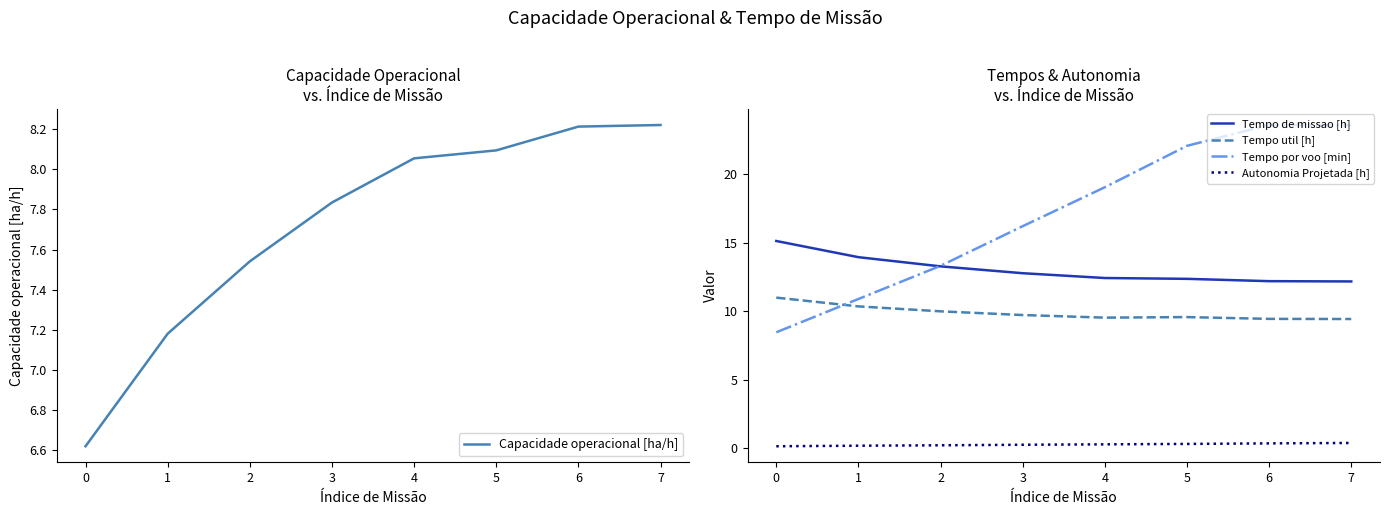

How many values in the Capacidade operacional [ha/h] series are below 8?

4